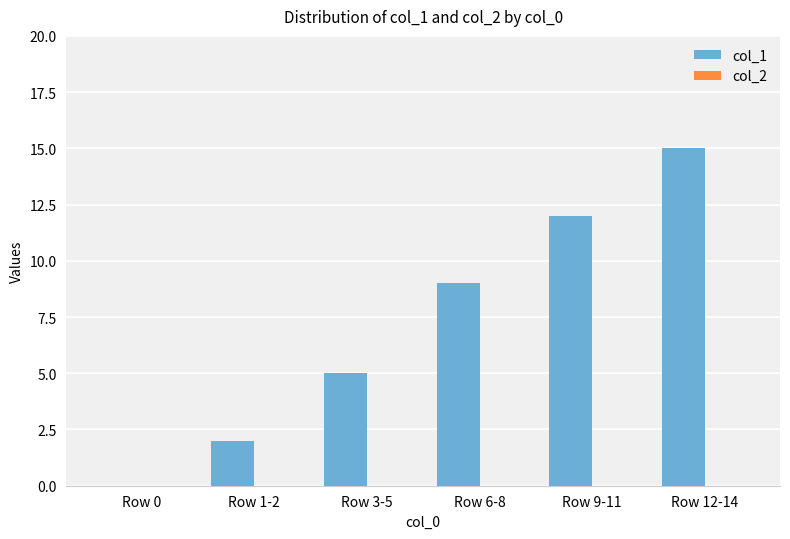

Reading left to right, extract all data points from this chart.

Row 0=0	Row 1-2=2	Row 3-5=5	Row 6-8=9	Row 9-11=12	Row 12-14=15